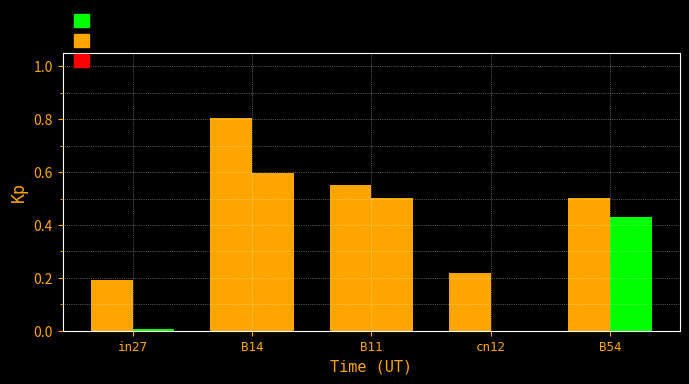

Which has a higher value, in27 or B54?

B54